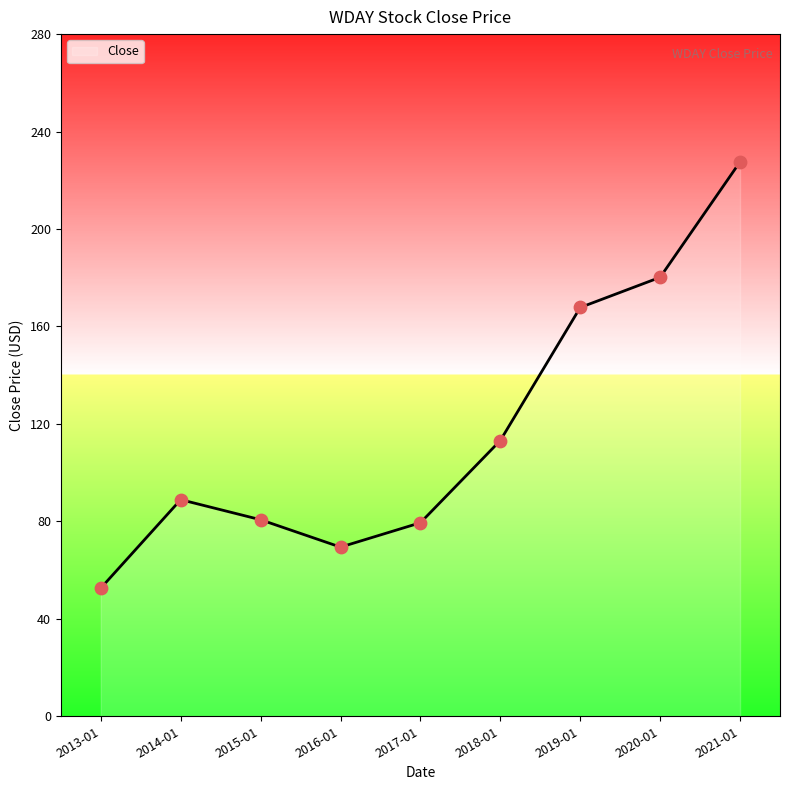

What is the ratio of the value at 2021-01 to the value at 2013-01?

4.3